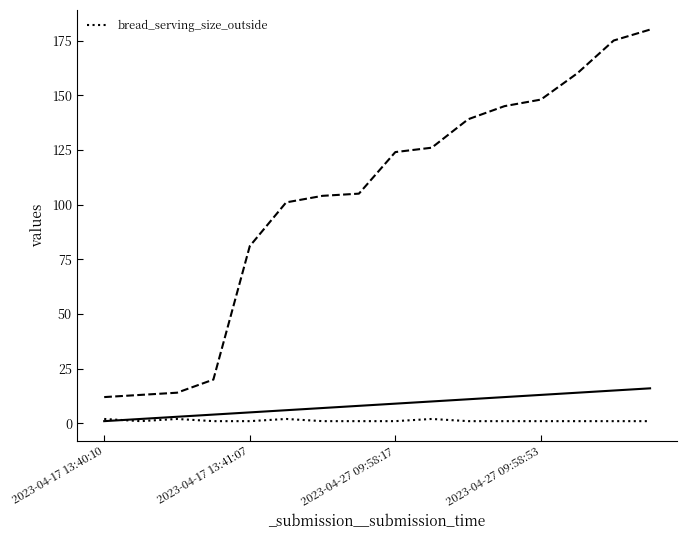

Where is the data nearest to the value 1?

2023-04-17 13:41:07